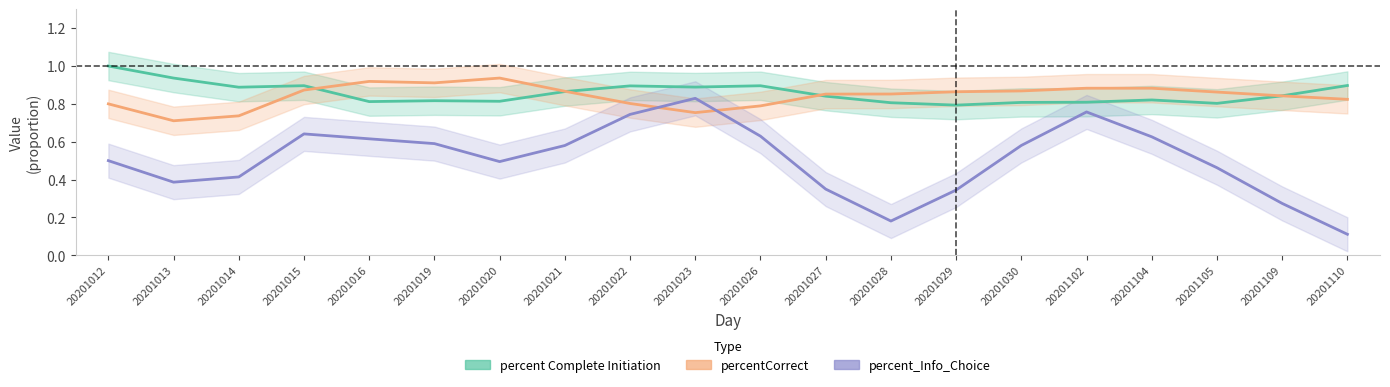

What is the difference between the percent Complete Initiation values at 20201012 and 20201105?

0.2